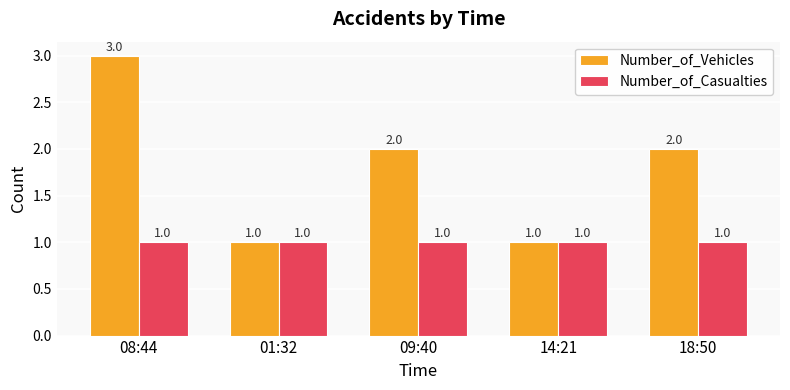

Which series changed the most between 14:21 and 18:50?

Number_of_Vehicles